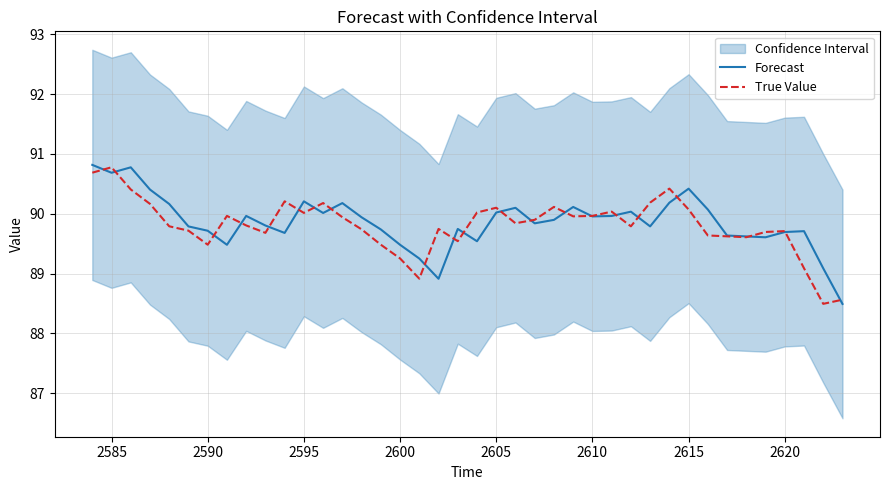

What is the minimum value for Forecast?

88.5